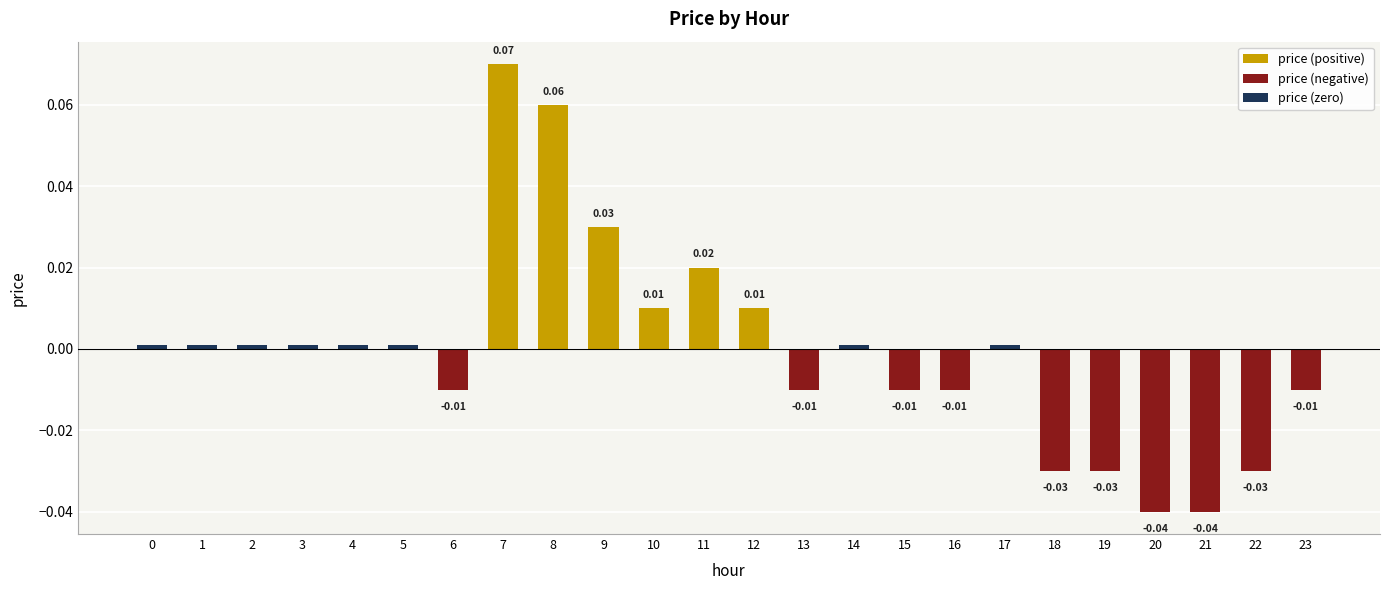

List the labels in order of value, smallest first.

20, 21, 18, 19, 22, 6, 13, 15, 16, 23, 0, 1, 2, 3, 4, 5, 14, 17, 10, 12, 11, 9, 8, 7